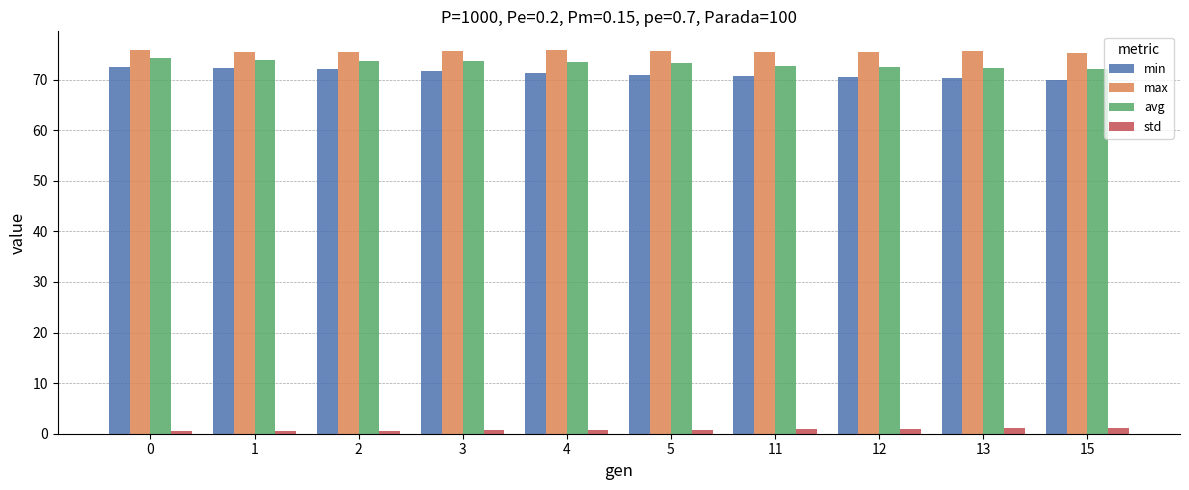

How many data points does each series have?

10